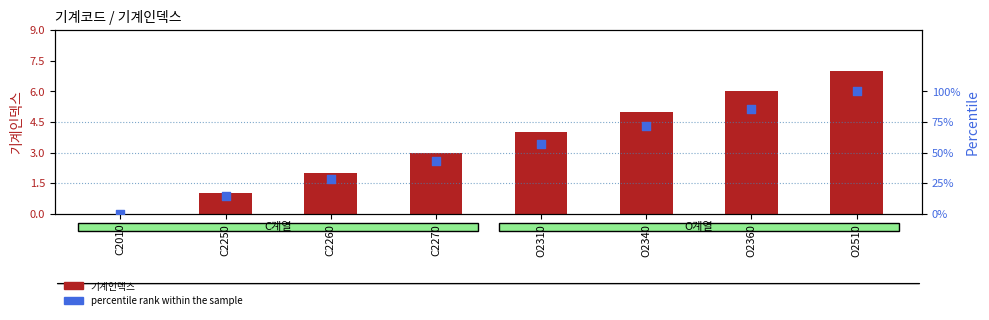

Which series reaches the minimum Y coordinate?

기계인덱스